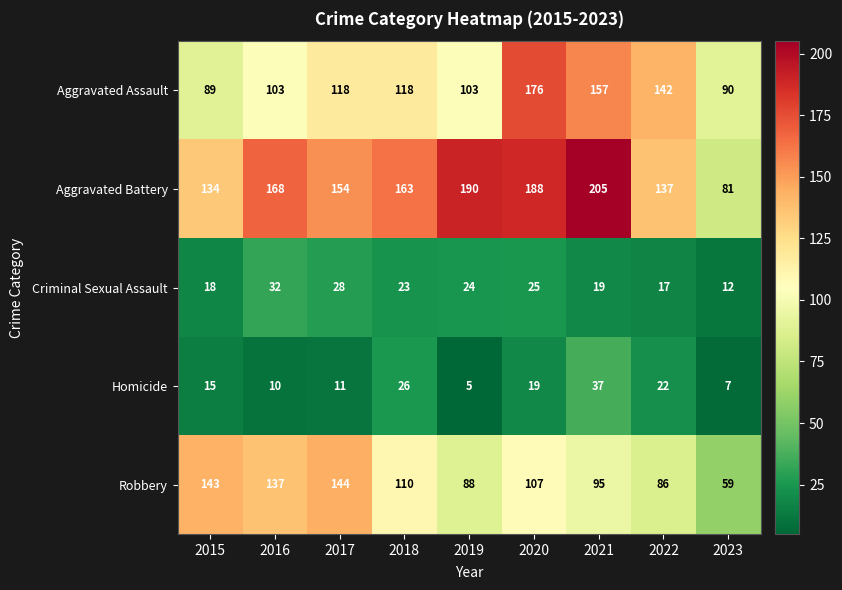

Which series has the widest spread of values?

Aggravated Battery